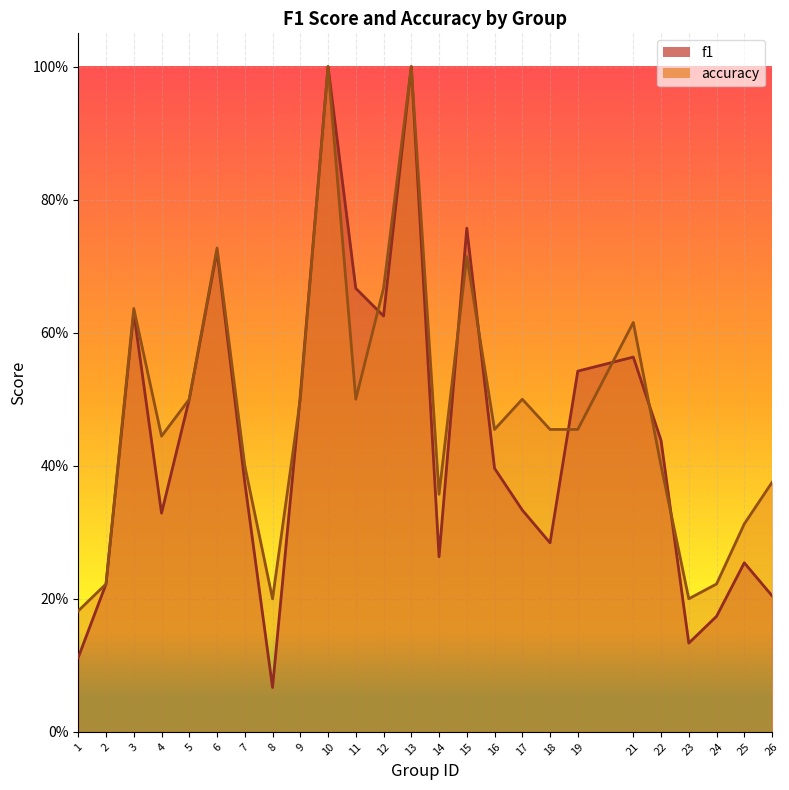

How many accuracy values are between 0 and 1?

25